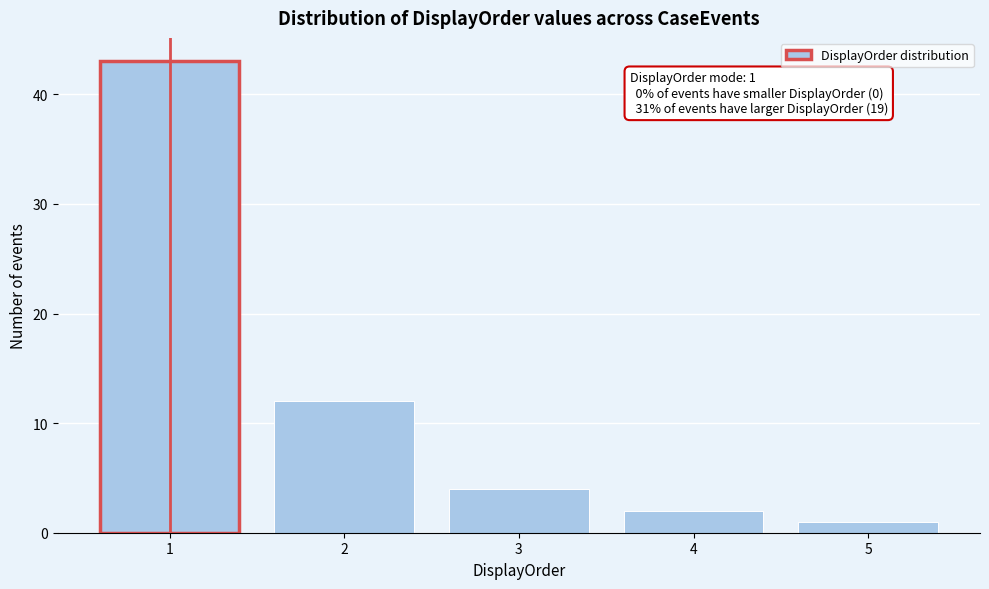

Which range on the x-axis has the tallest bar?

0.5 to 1.5